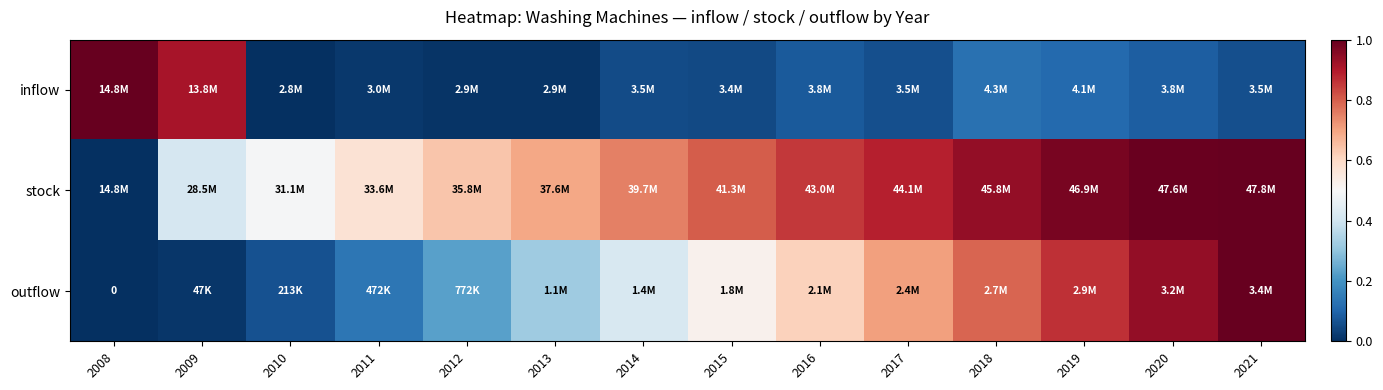

What is the maximum value shown in the chart?

1.0